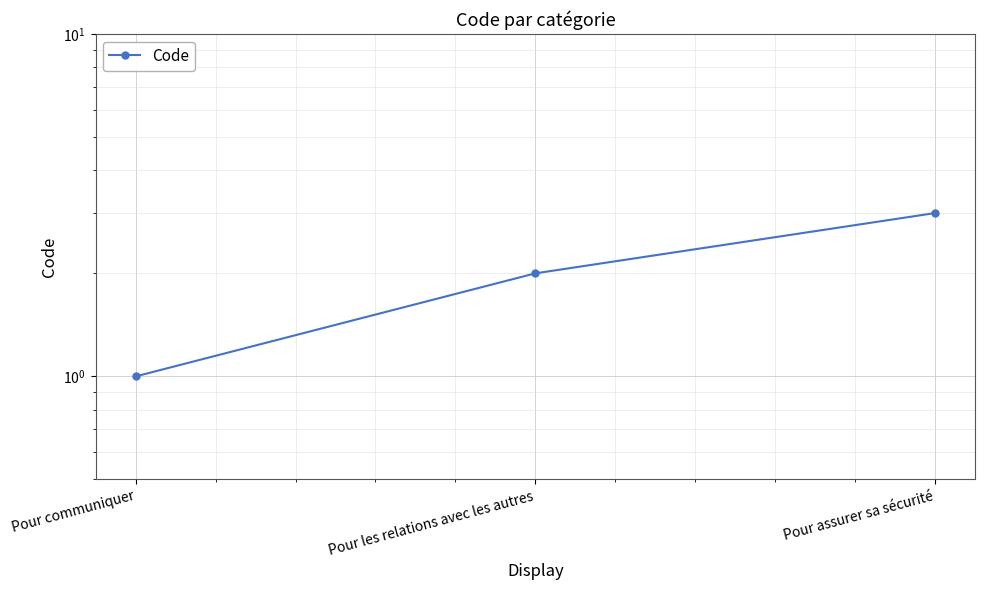

Count the values in the range 1 to 3.

3